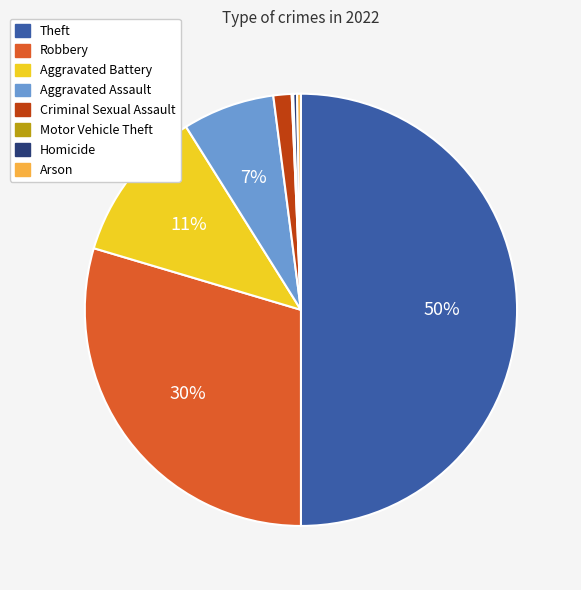

Between Theft and Criminal Sexual Assault, which is larger?

Theft